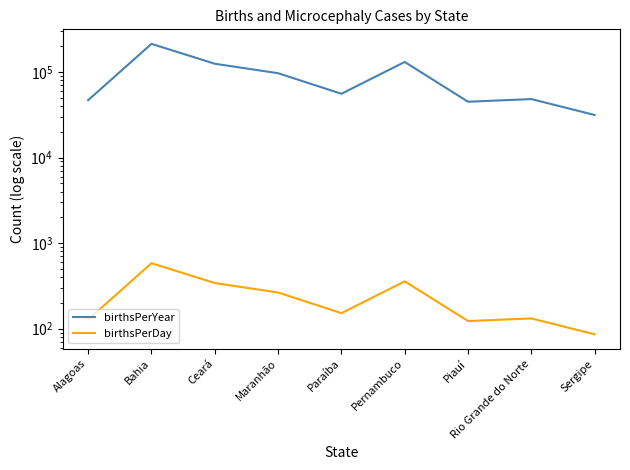

True or false: birthsPerYear and birthsPerDay intersect in this chart.

False